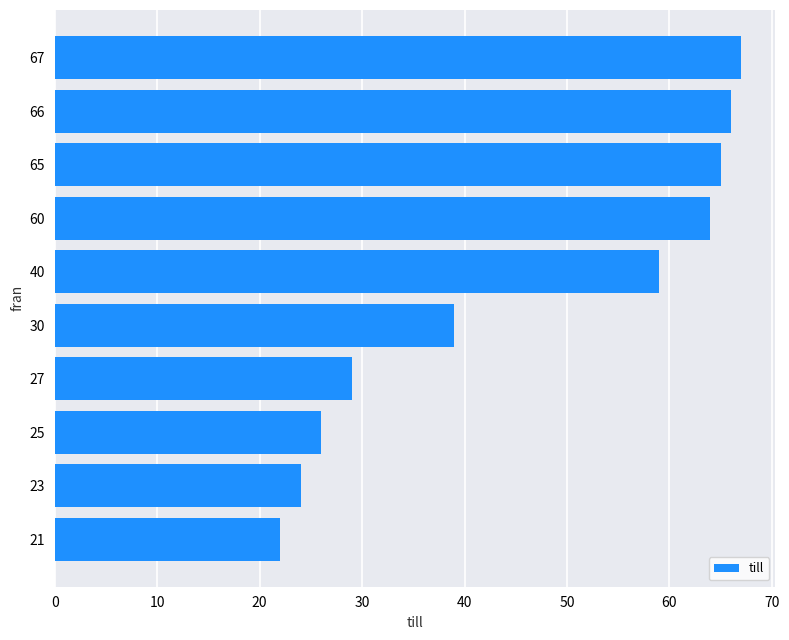

Approximately how many times larger is the value at 27 compared to 21?

1.3